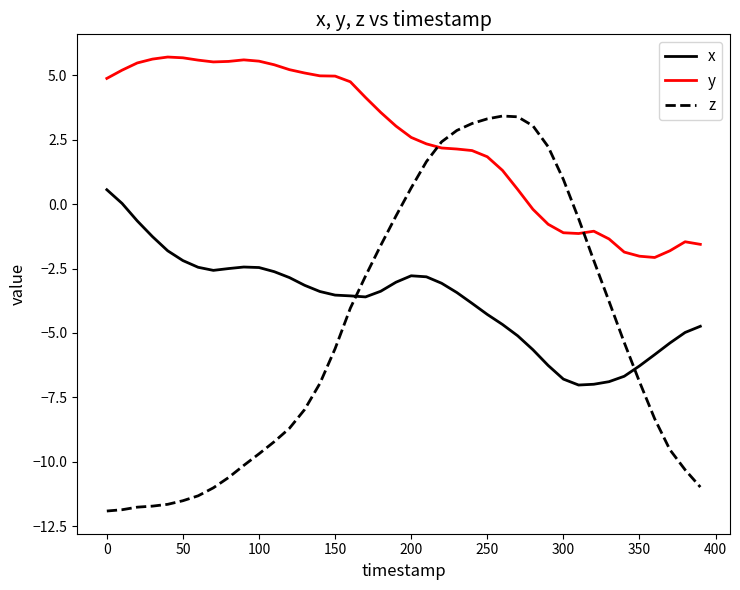

Which series has the largest range (max minus min)?

z